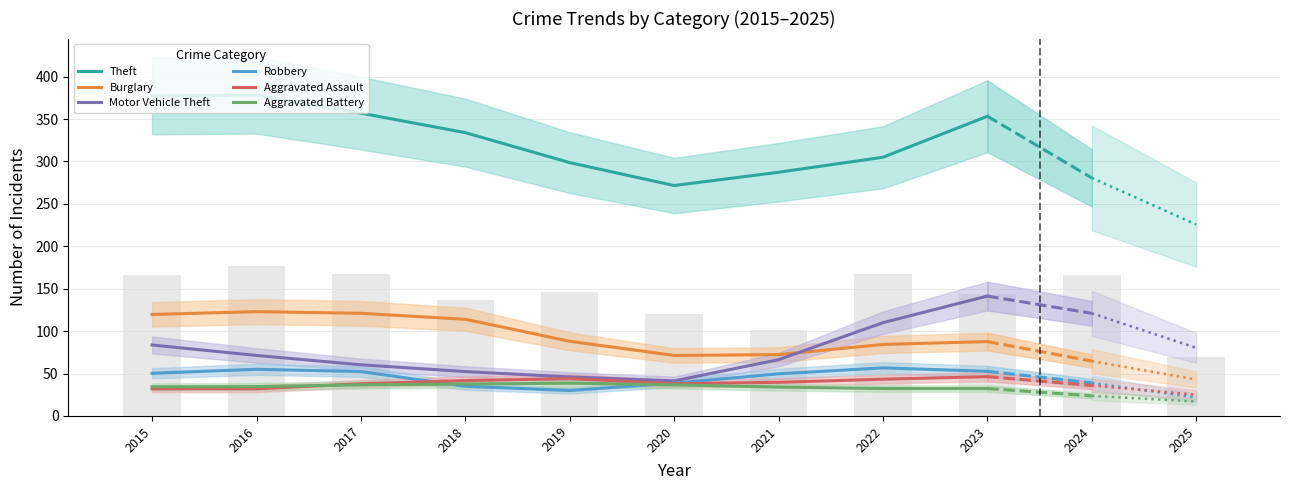

What is the sum of all Aggravated Battery values?

317.3